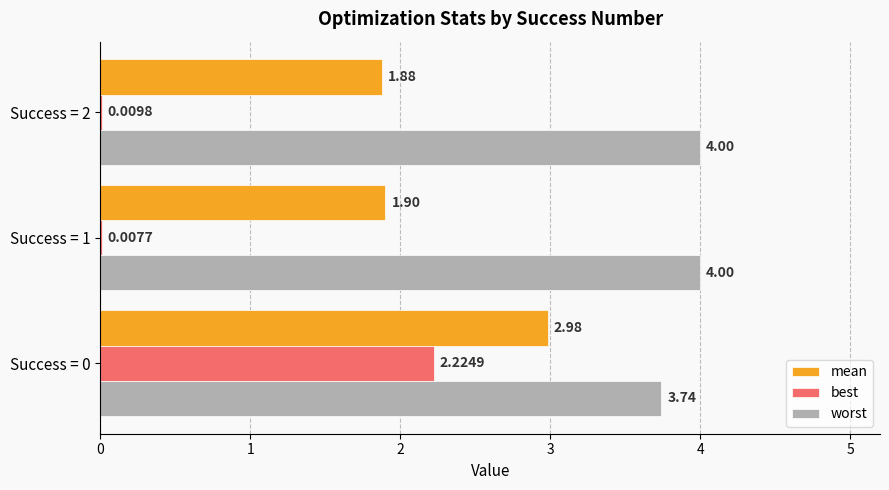

What is the total value across all series at Success = 1?

5.9